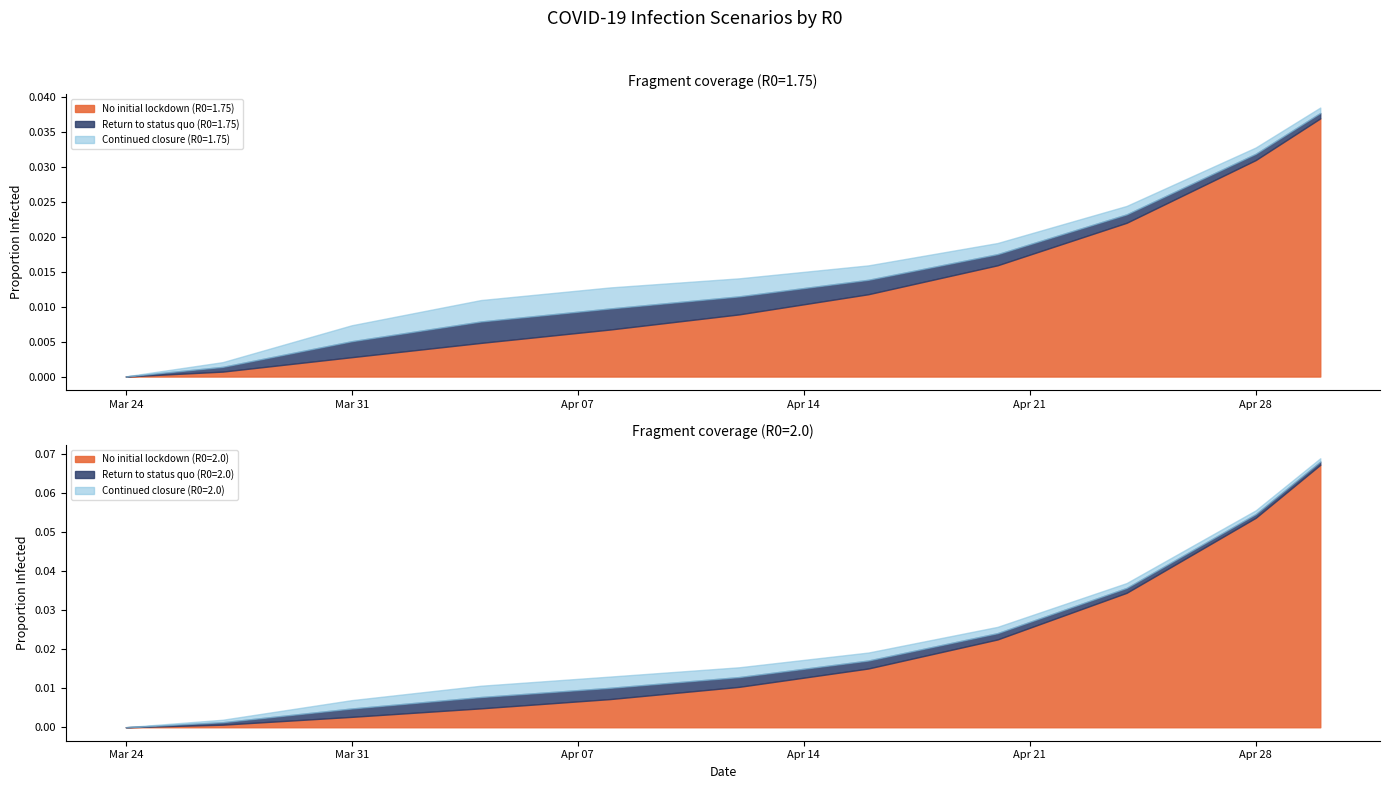

The No initial lockdown (R0=1.75) series shows 0.0 at 2020-04-28. True or false?

False